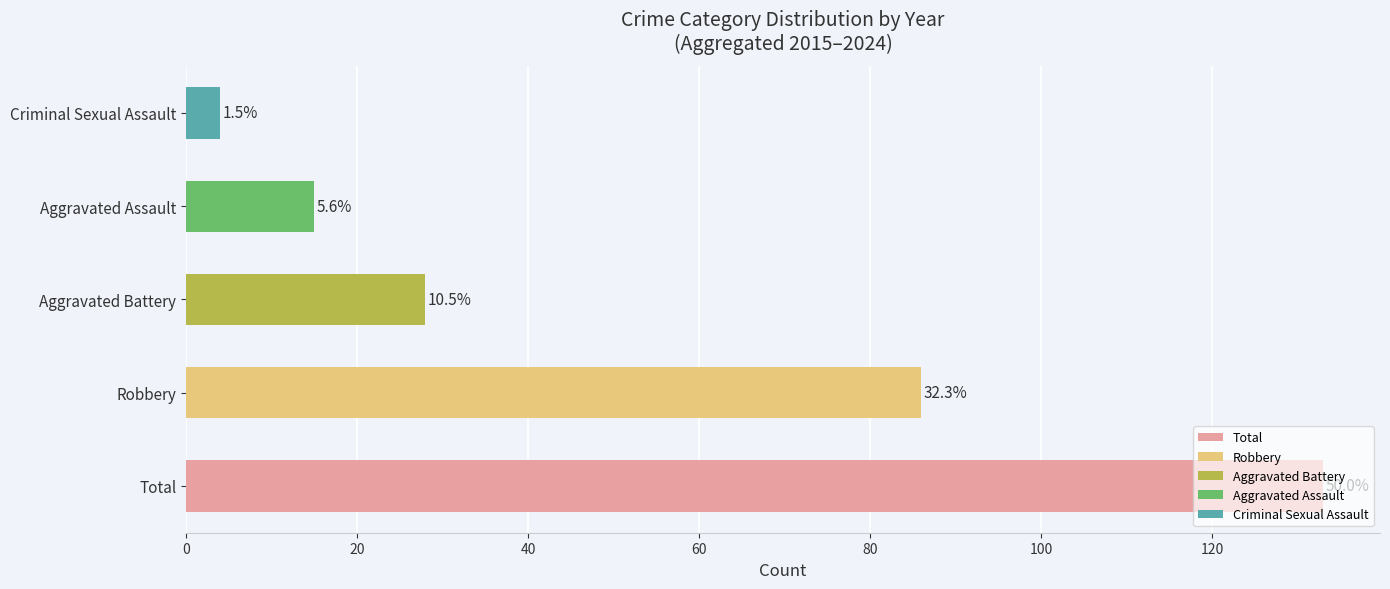

Rank the series by their maximum value, from highest to lowest.

Total, Robbery, Aggravated Battery, Aggravated Assault, Criminal Sexual Assault